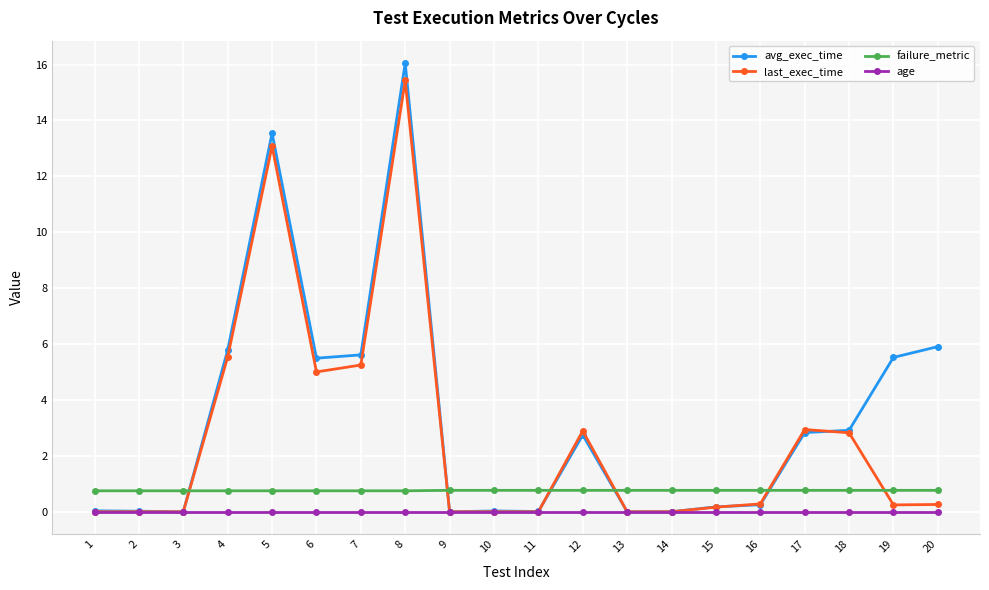

Which series has the largest range (max minus min)?

avg_exec_time